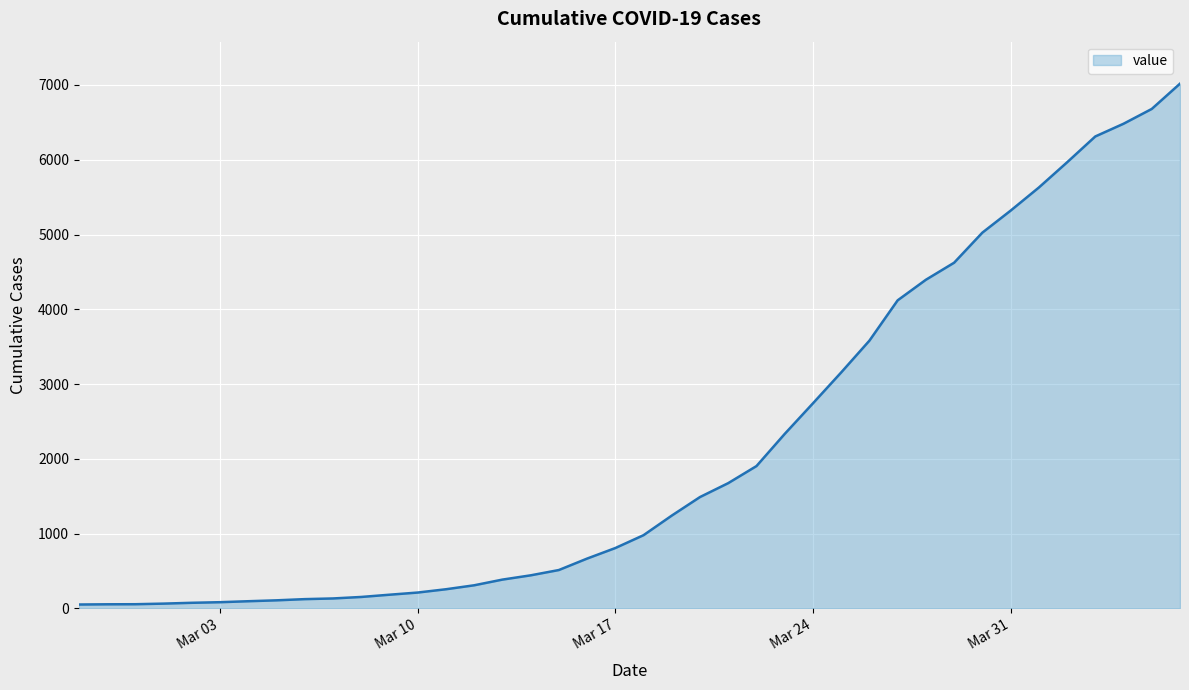

What is the difference between the maximum and minimum values?

6964